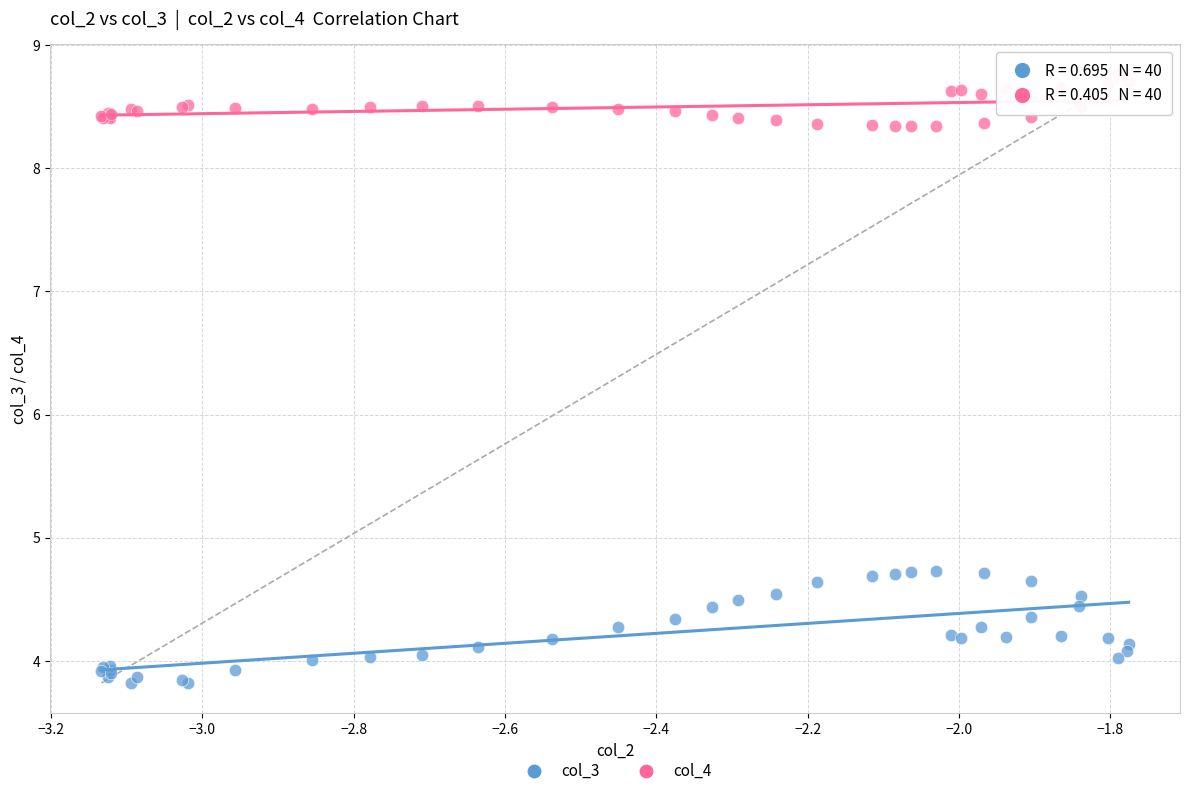

Which series has the largest Y range (max minus min)?

col_3